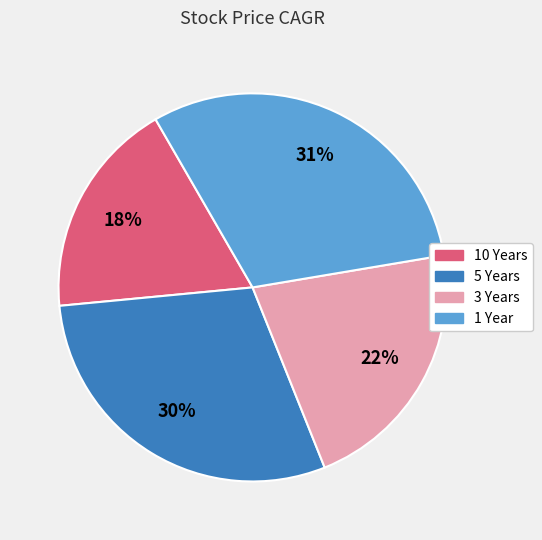

How many segments does this pie chart have?

4